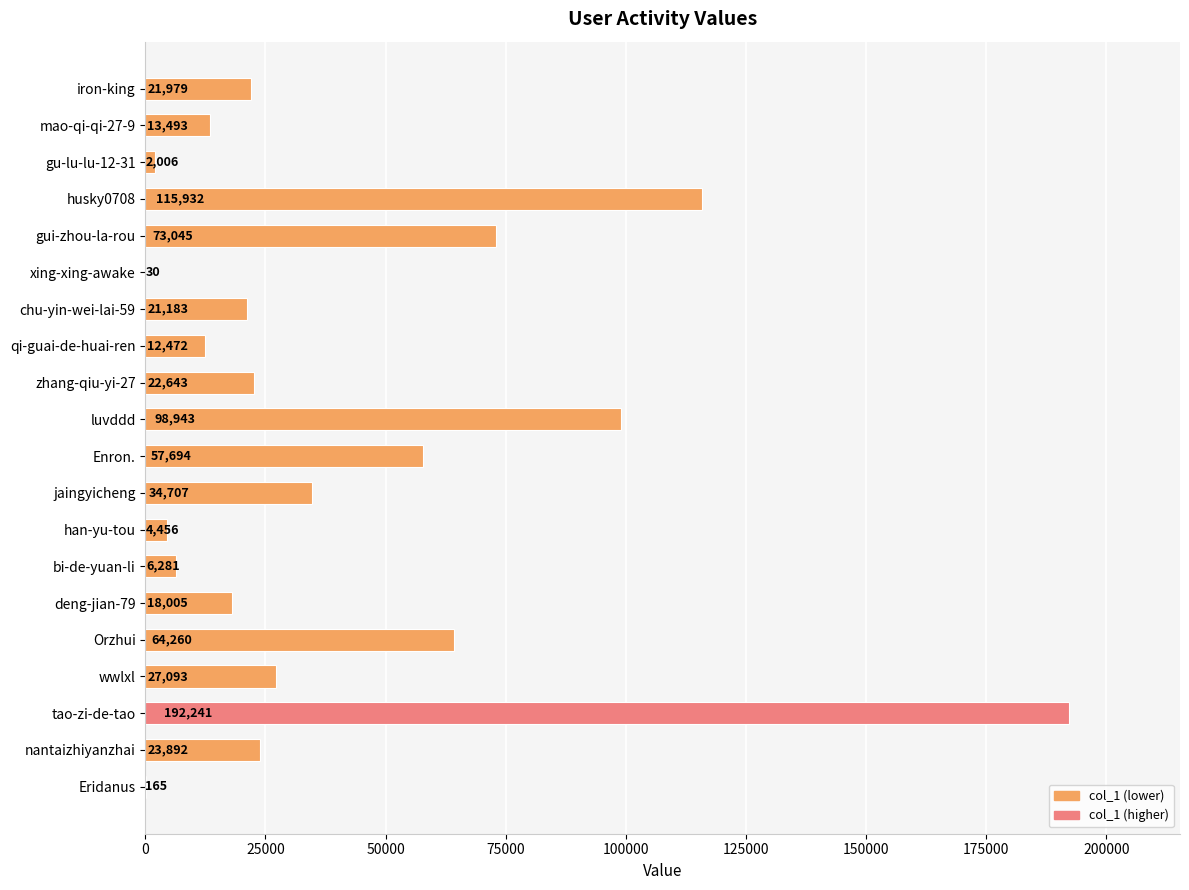

Is it true that the value at gui-zhou-la-rou is 73045?

True